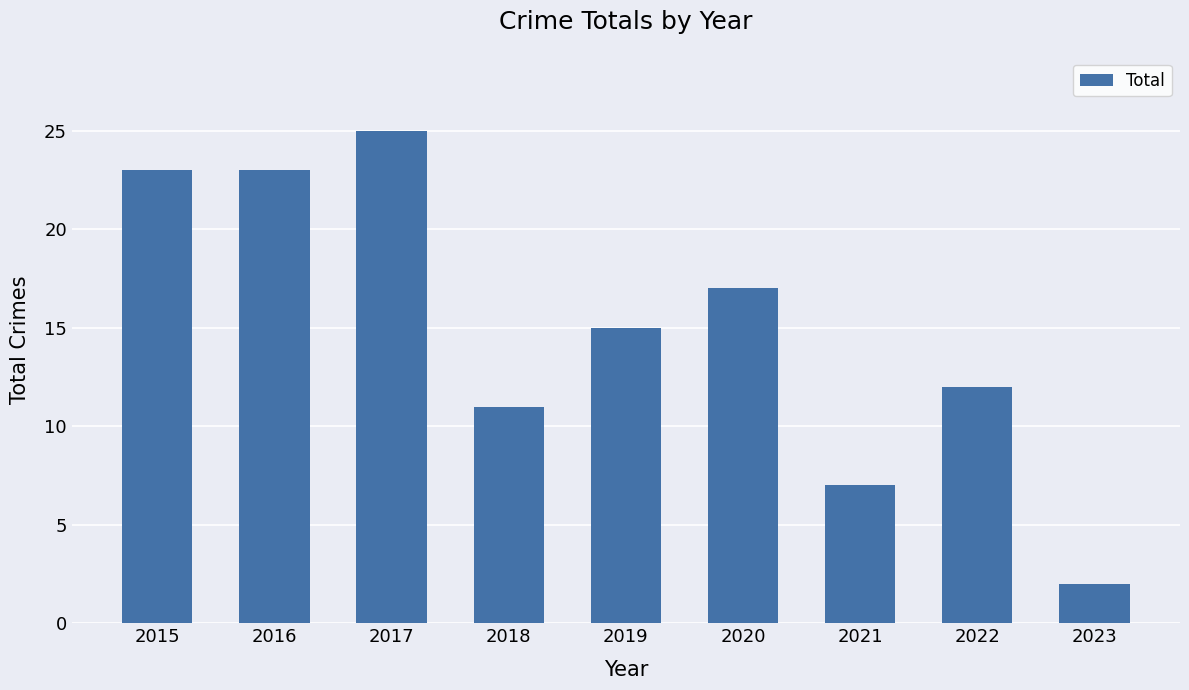

The value at 2020 is 29. True or false?

False